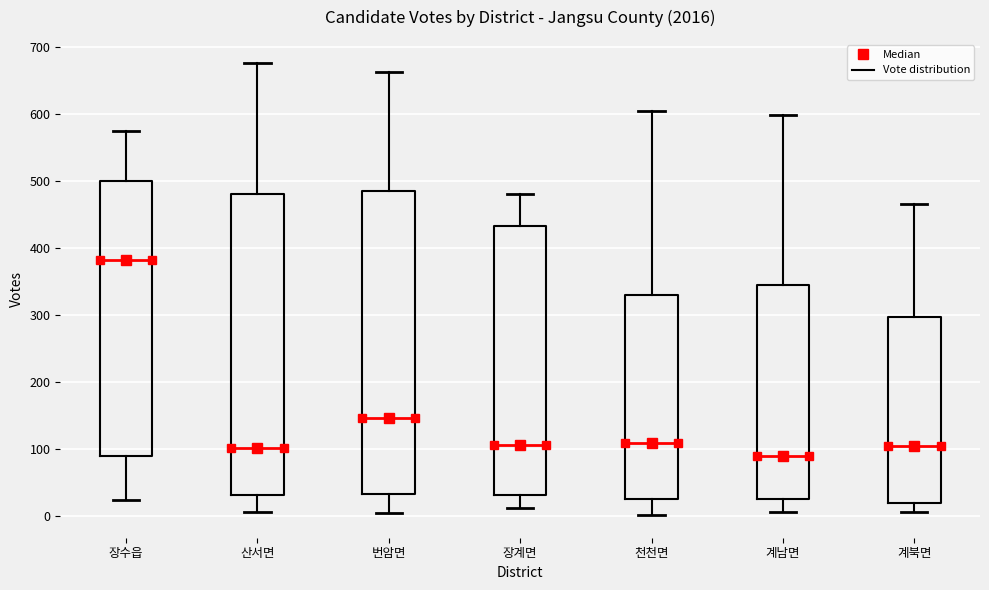

Where is the lower edge of the box for 계남면 on the y-axis? The values are not printed on the chart, so give them approximately, as read against the axis.

30